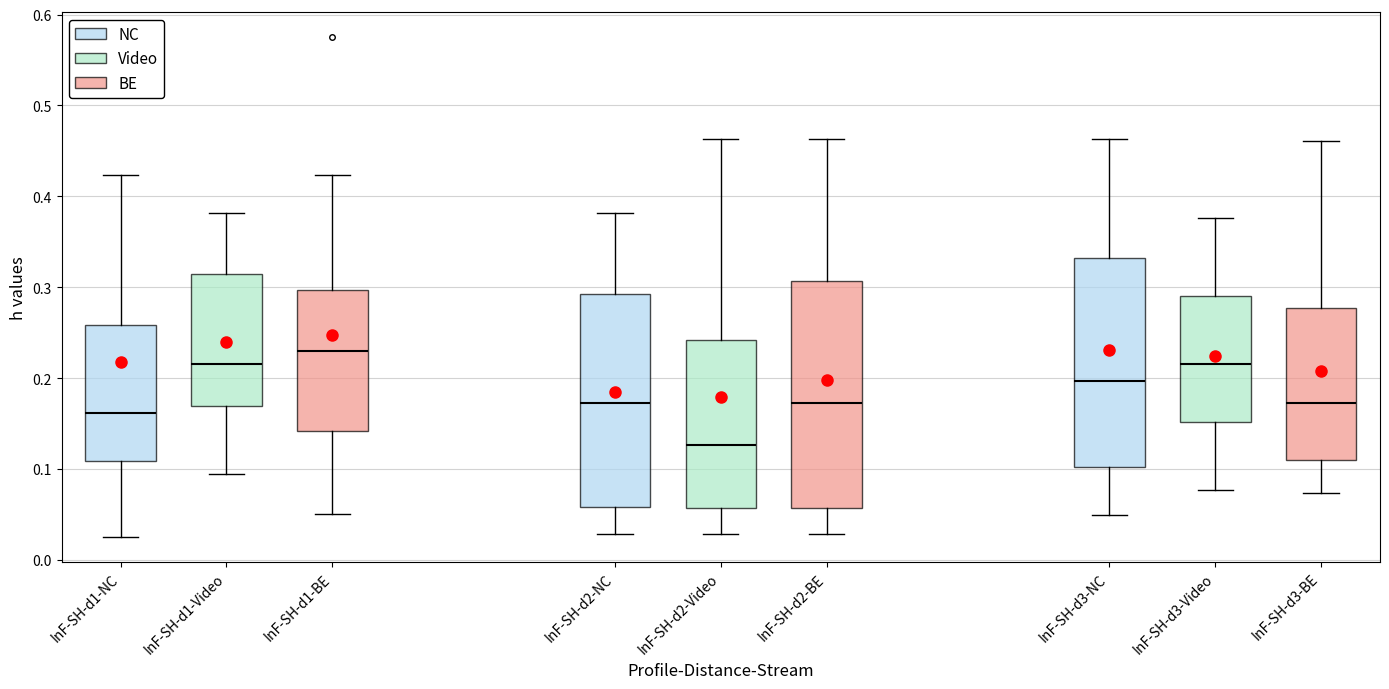

Reading left to right, transcribe this box plot: for each box, give where its median line is, the range the box spans, and where its two whiskers end, as read against the y-axis. The values are not printed on the chart, so give them approximately, as read against the axis.

InF-SH-d1-NC: median 0.16, box 0.11 to 0.26, whiskers 0.03 to 0.42
InF-SH-d1-Video: median 0.22, box 0.17 to 0.31, whiskers 0.09 to 0.38
InF-SH-d1-BE: median 0.23, box 0.14 to 0.30, whiskers 0.05 to 0.42
InF-SH-d2-NC: median 0.17, box 0.06 to 0.29, whiskers 0.03 to 0.38
InF-SH-d2-Video: median 0.13, box 0.06 to 0.24, whiskers 0.03 to 0.46
InF-SH-d2-BE: median 0.17, box 0.06 to 0.31, whiskers 0.03 to 0.46
InF-SH-d3-NC: median 0.20, box 0.10 to 0.33, whiskers 0.05 to 0.46
InF-SH-d3-Video: median 0.22, box 0.15 to 0.29, whiskers 0.08 to 0.38
InF-SH-d3-BE: median 0.17, box 0.11 to 0.28, whiskers 0.07 to 0.46